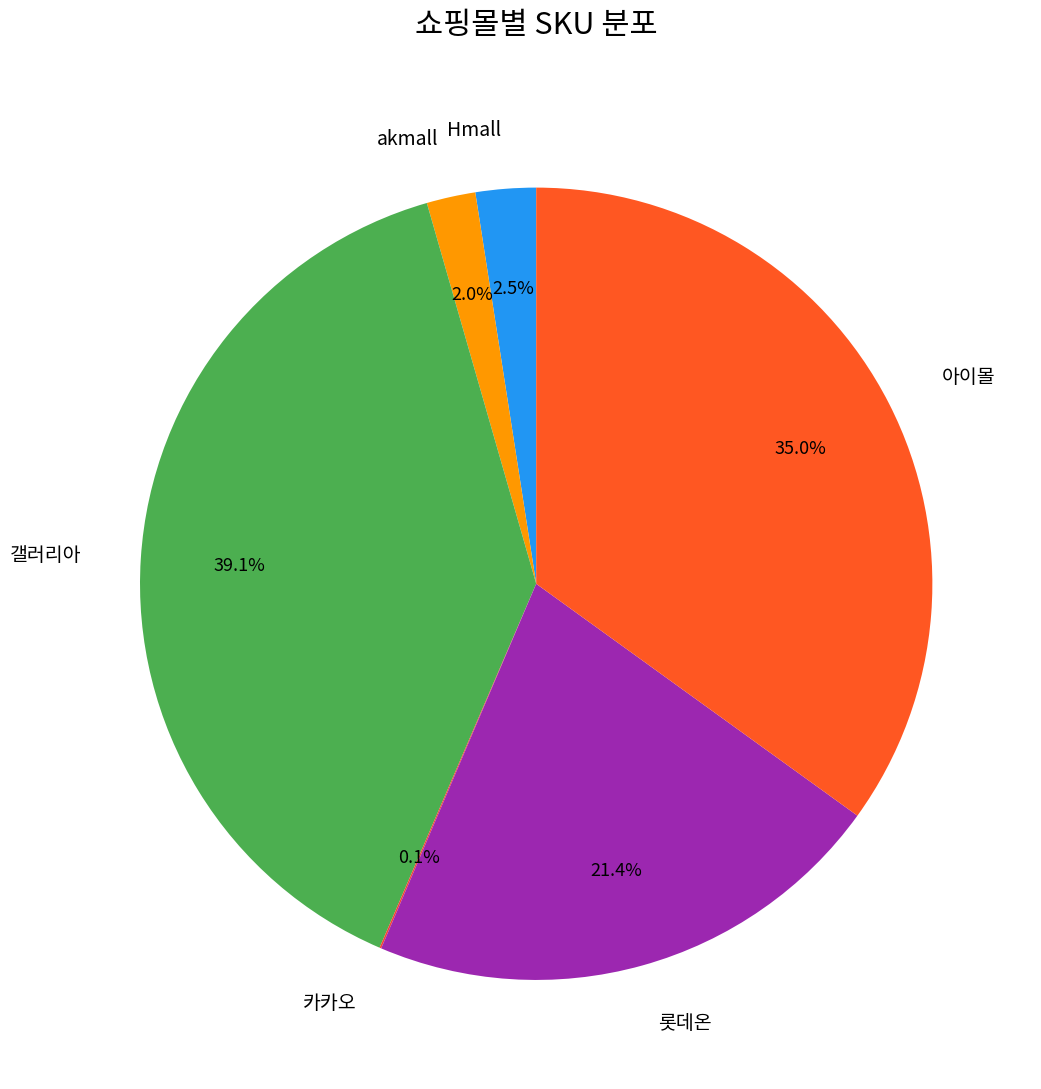

Does any single category account for the majority?

No